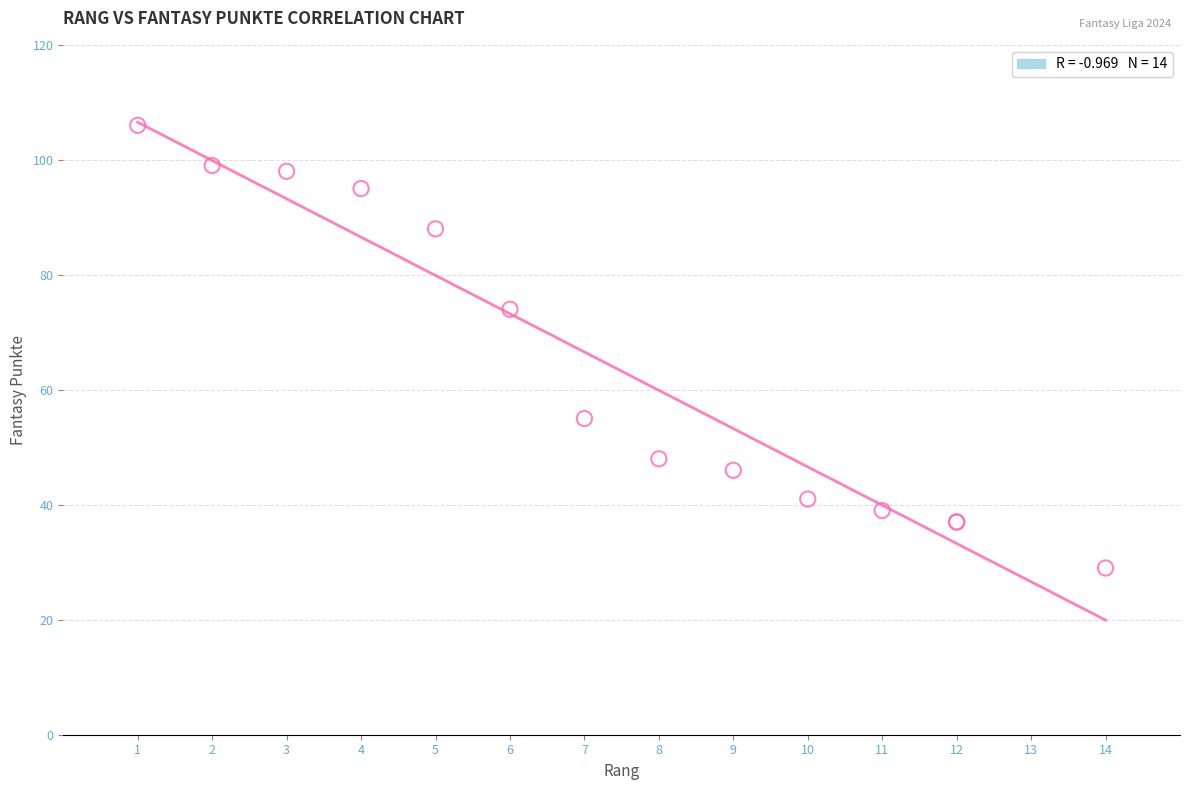

What Y value in the scatter plot is closest to 67?

74